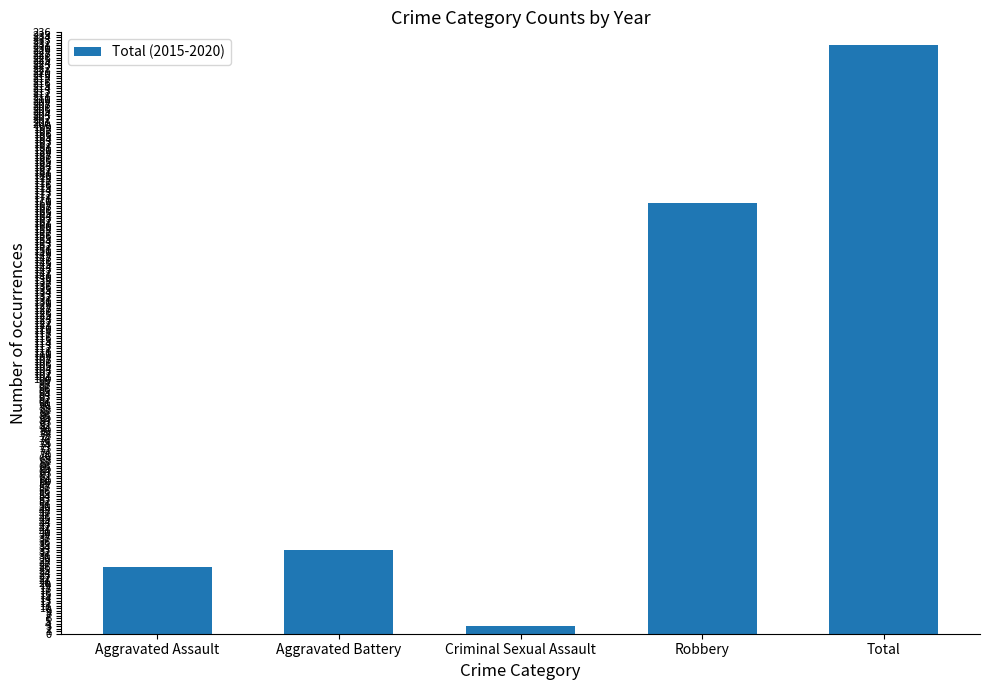

True or false: the data shows 231 at Total.

True